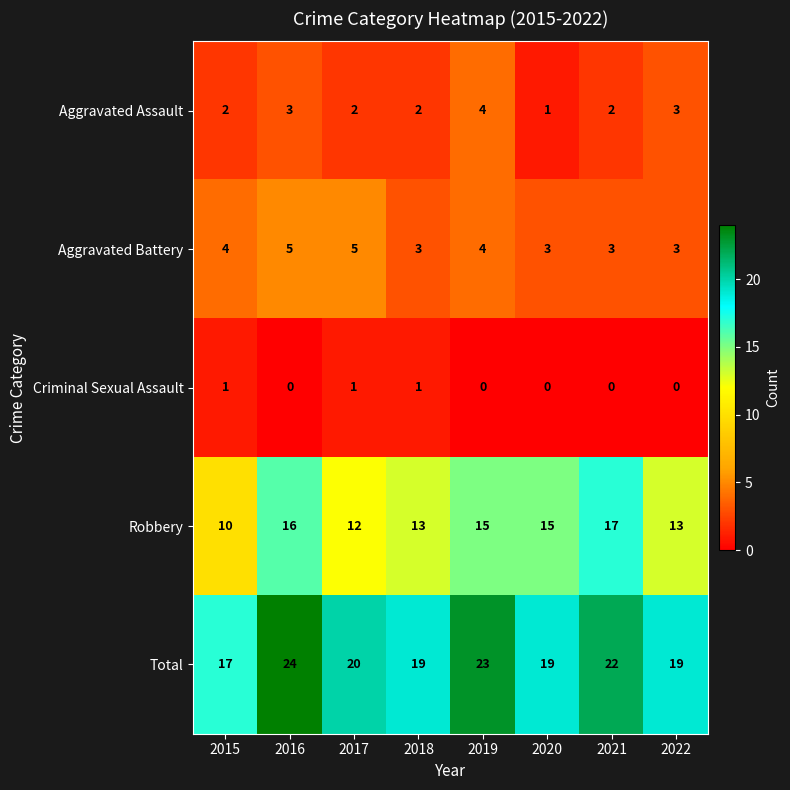

What is the lowest value of the Total series?

17